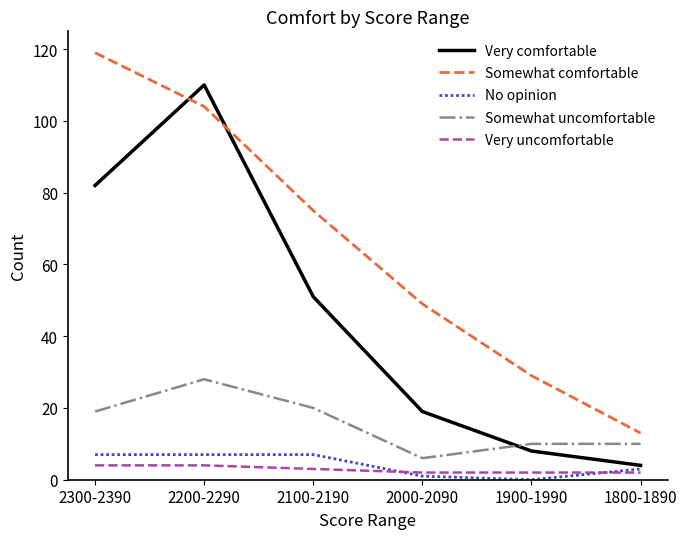

True or false: Very comfortable and Very uncomfortable intersect in this chart.

False